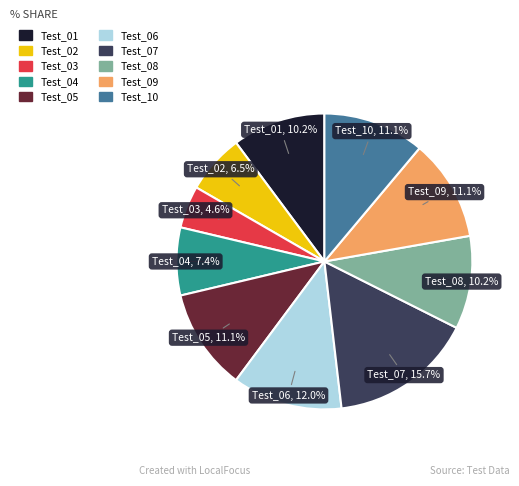

Is there a majority slice in this chart?

No